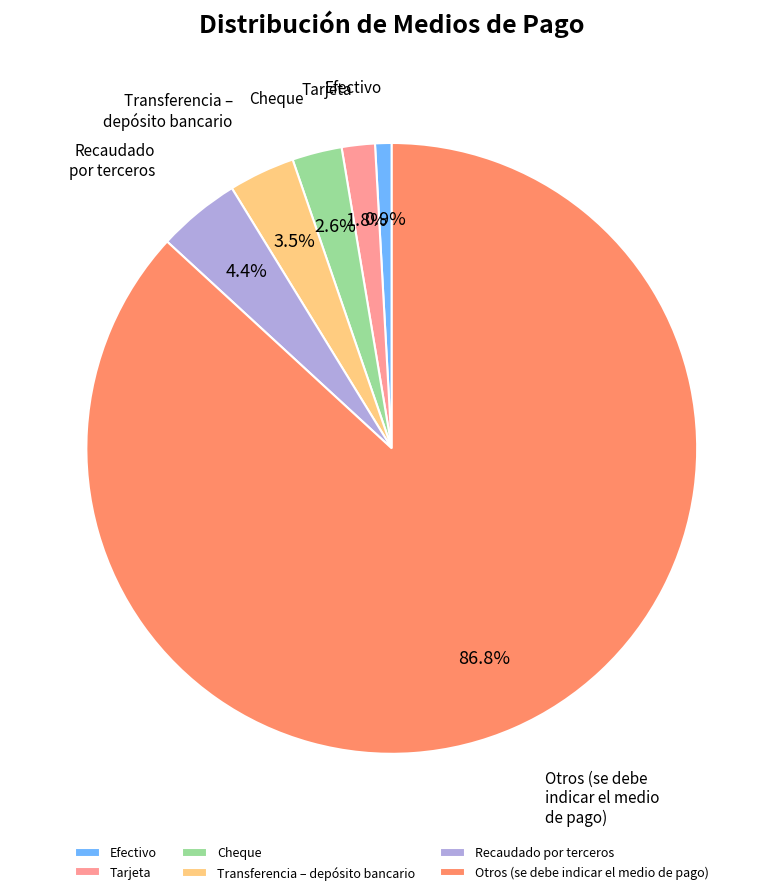

How much of the chart is everything except Efectivo?

99.1%